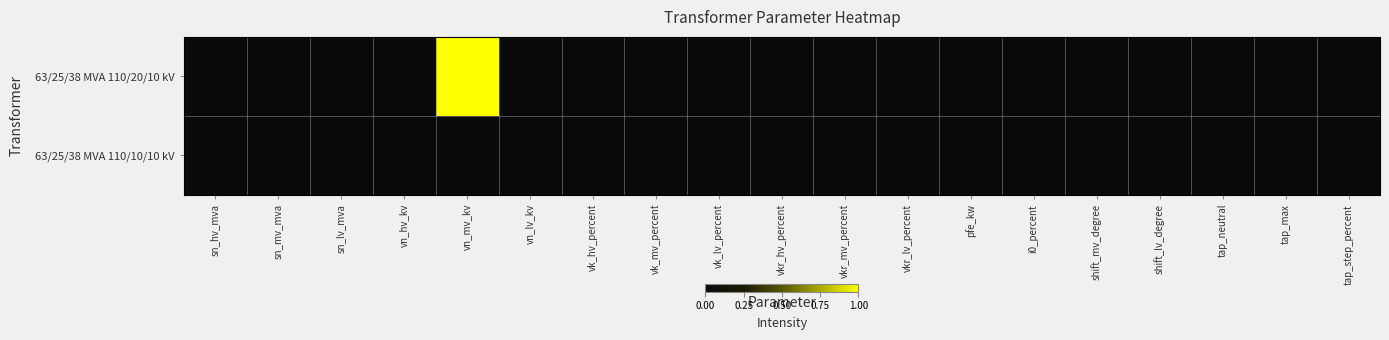

At which category is the sum across all series the highest?

vn_mv_kv